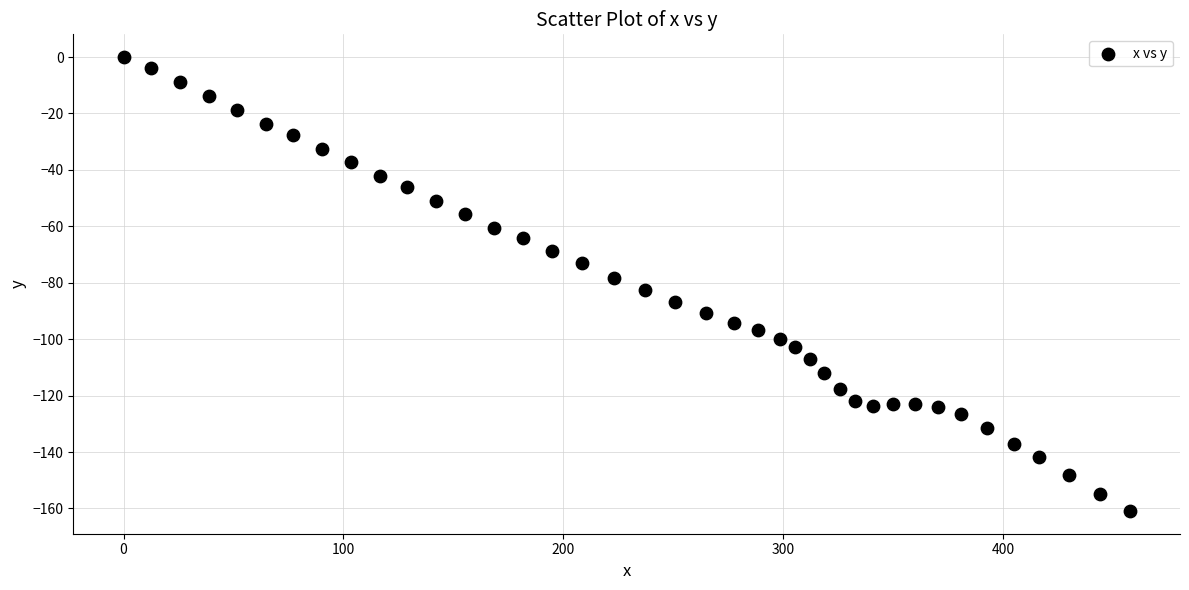

What is the range of X values (max minus min)?

457.7